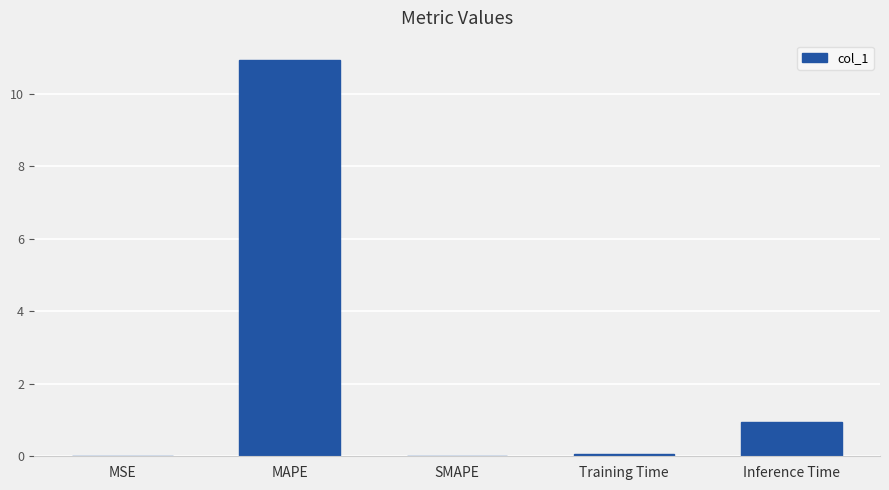

What is the sum of the values at MAPE and MSE?

10.9